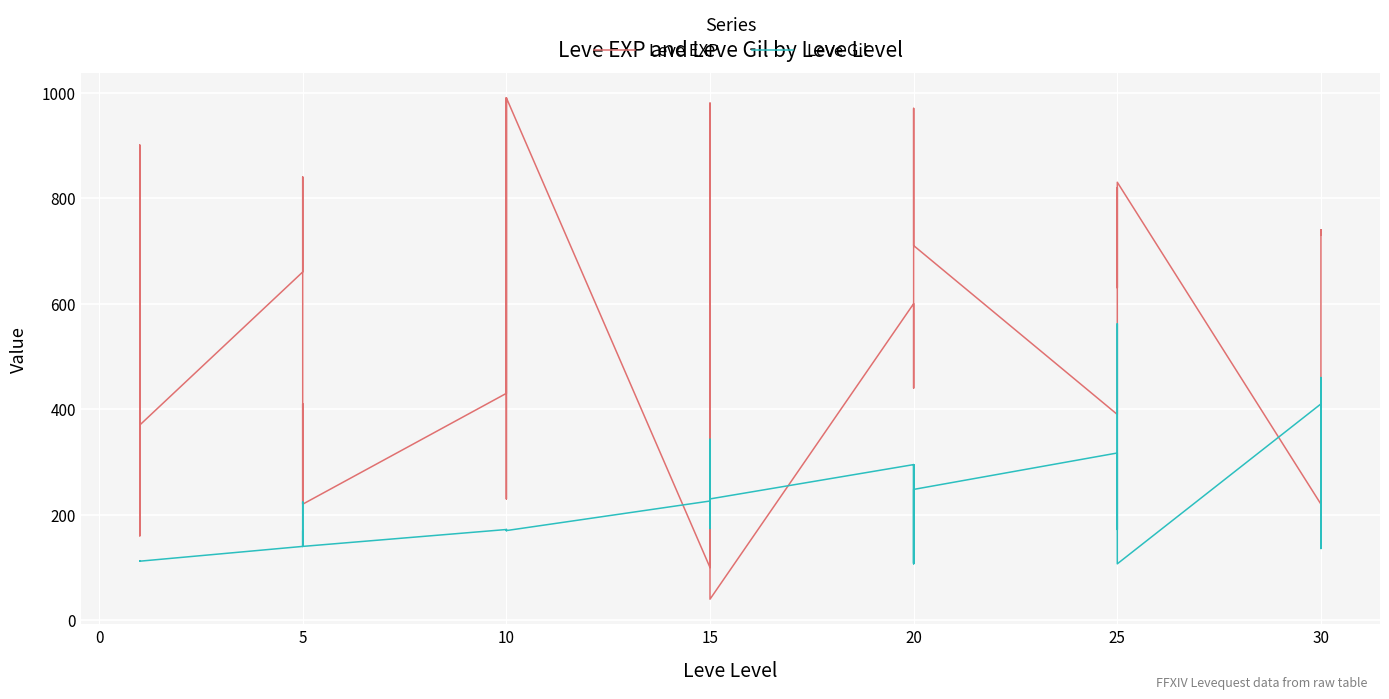

Reading left to right, extract all data points from this chart.

Leve EXP: 630	900	160	160	900	370	660	840	220	410	220	220	430	330	230	990	430	990	100	910	110	920	980	40	600	440	600	600	970	710	390	460	490	820	630	830	220	230	740	730
Leve Gil: 112	112	113	113	112	112	140	224	140	140	170	140	172	170	170	170	172	170	226	174	295	230	343	230	295	107	232	295	108	248	317	290	172	336	562	107	410	460	136	438